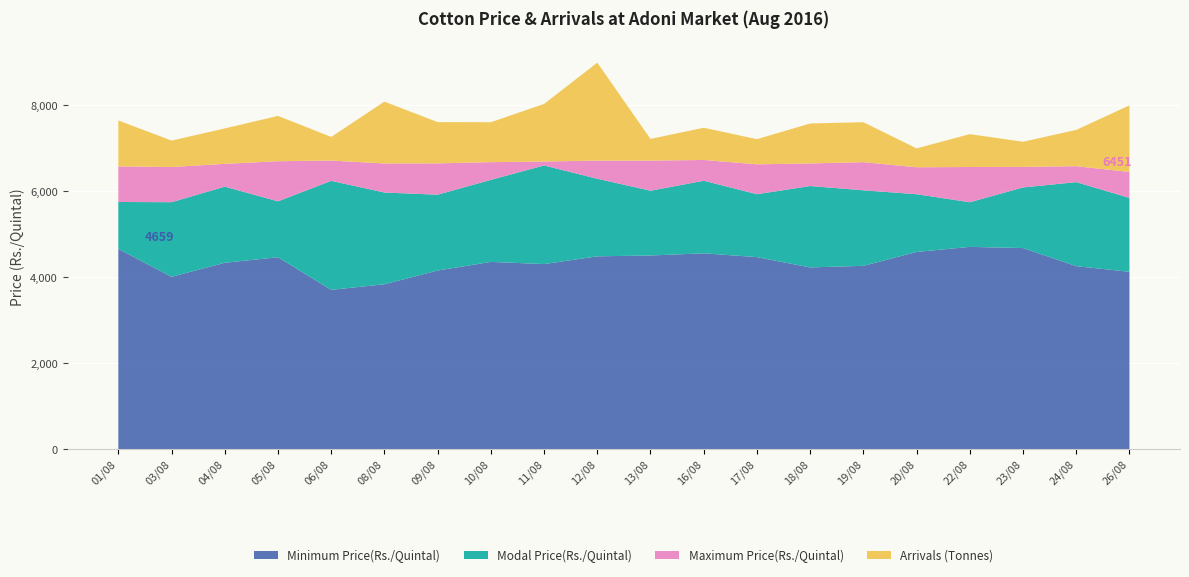

Reading right to left, transcribe all the data shown in this chart.

Modal Price(Rs./Quintal): 5847.0	6214.0	6090.0	5746.0	5933.0	6024.0	6123.0	5933.0	6246.0	6014.0	6293.0	6602.0	6267.0	5922.0	5972.0	6244.0	5767.0	6109.0	5747.0	5752.0
Maximum Price(Rs./Quintal): 6451.0	6585.0	6569.0	6566.0	6560.0	6679.0	6649.0	6629.0	6730.0	6715.0	6715.0	6694.0	6679.0	6651.0	6648.0	6716.0	6701.0	6639.0	6566.0	6580.0
Minimum Price(Rs./Quintal): 4127.0	4259.0	4680.0	4707.0	4589.0	4266.0	4229.0	4469.0	4557.0	4507.0	4487.0	4307.0	4357.0	4157.0	3837.0	3707.0	4466.0	4337.0	4011.0	4659.0
Arrivals (Tonnes): 31.0	16.9	11.7	15.3	8.8	18.6	18.6	11.7	15.0	10.1	45.6	26.8	18.6	19.2	28.8	11.0	21.1	16.5	12.3	21.4